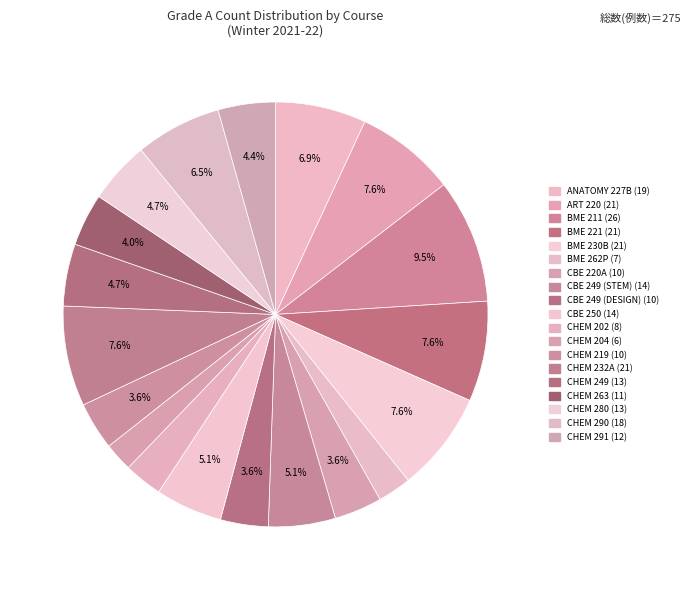

To the nearest percent, what portion does CHEM 202 represent?

3%